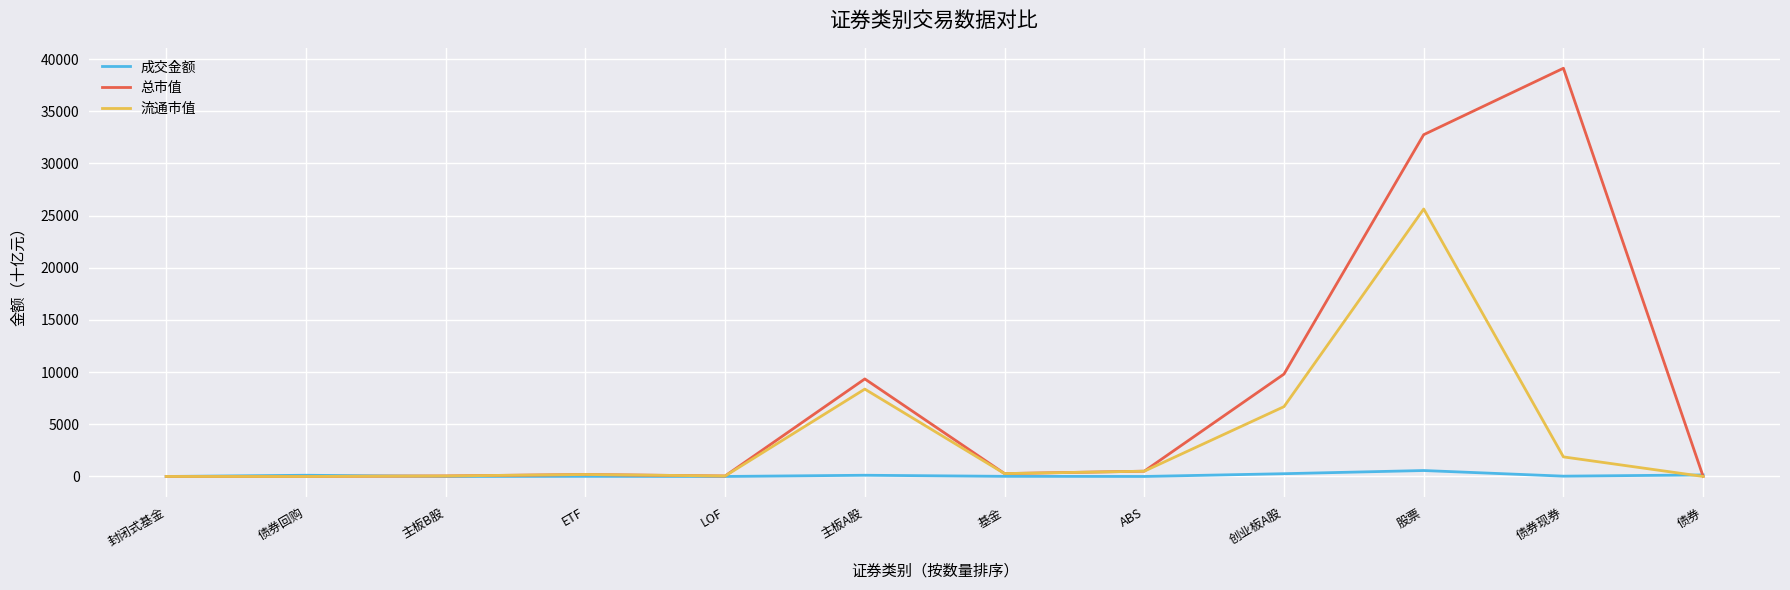

True or false: 流通市值 has more than 0 interior local peaks.

True